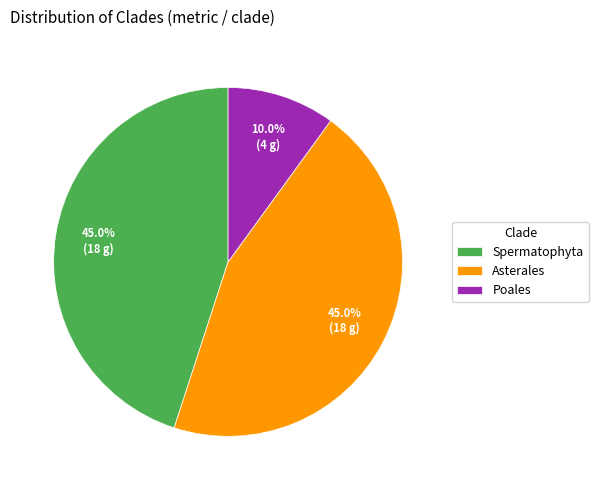

Approximately how many times larger is the value at Asterales compared to Poales?

4.5